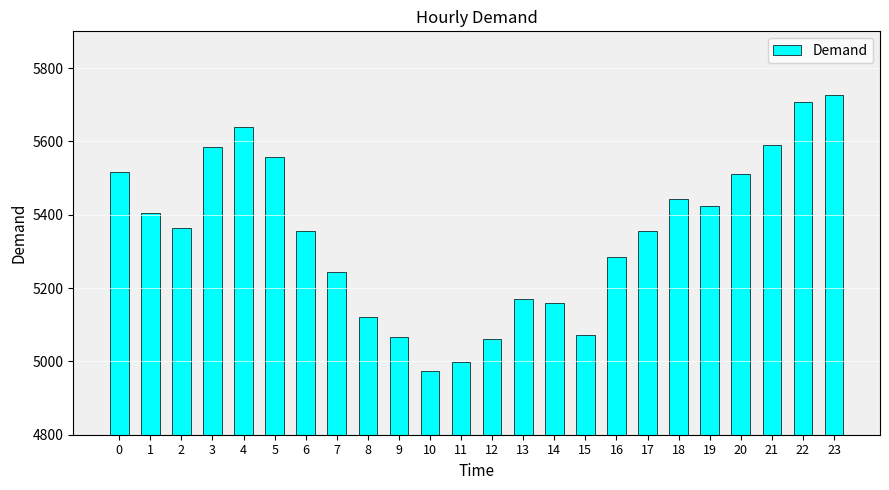

What is the value of the 24th bar from the left?

5726